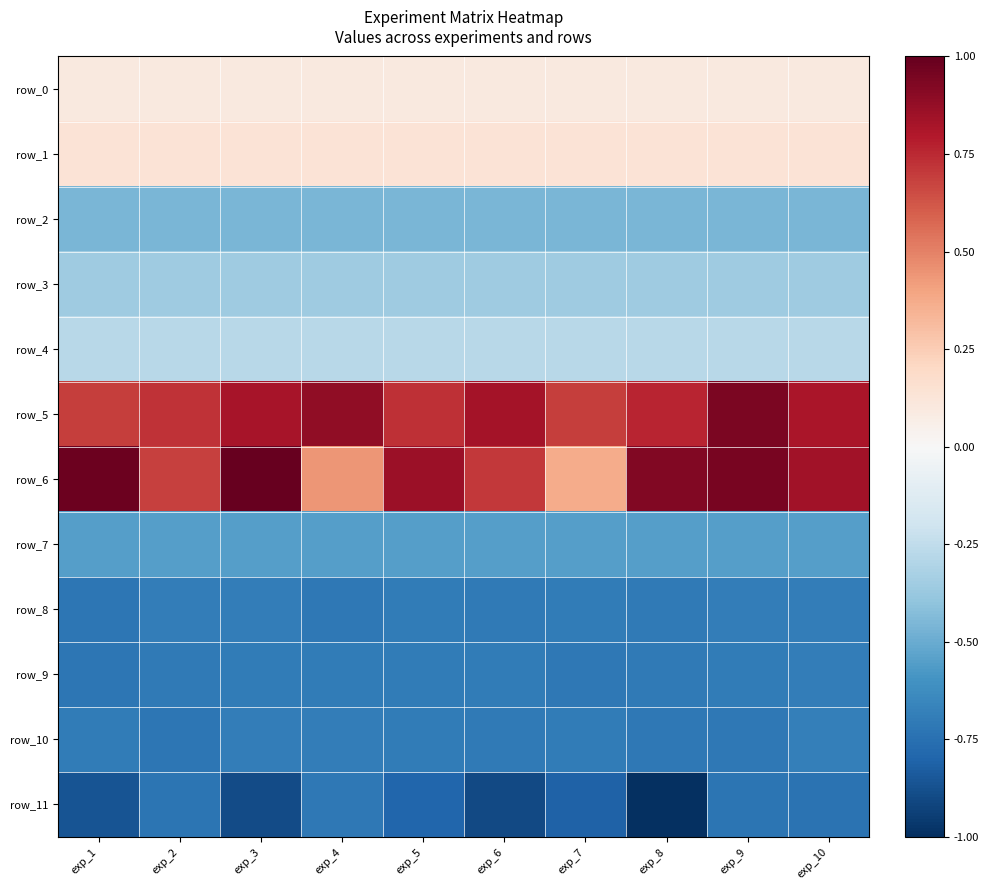

At exp_6, list the series in order from largest to smallest.

row_5, row_6, row_1, row_0, row_4, row_3, row_2, row_7, row_9, row_8, row_10, row_11